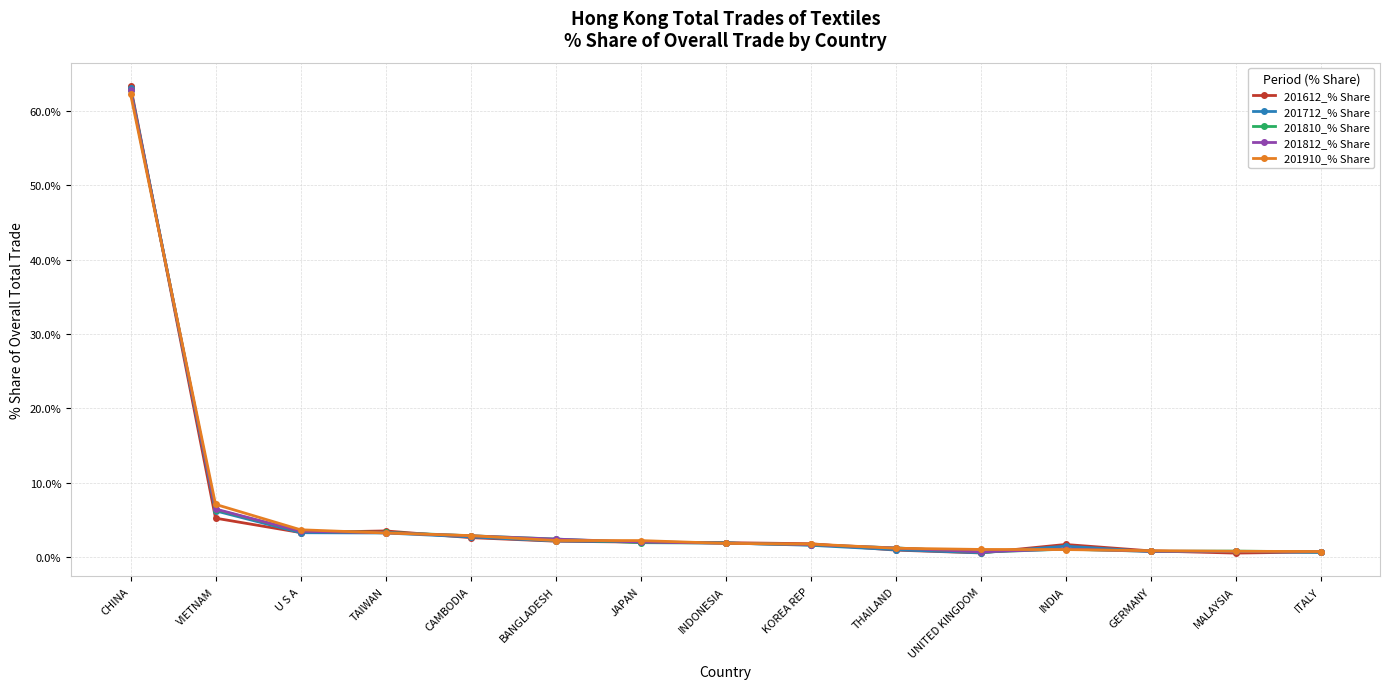

Between CHINA and KOREA REP, which series saw the biggest shift?

201612_% Share